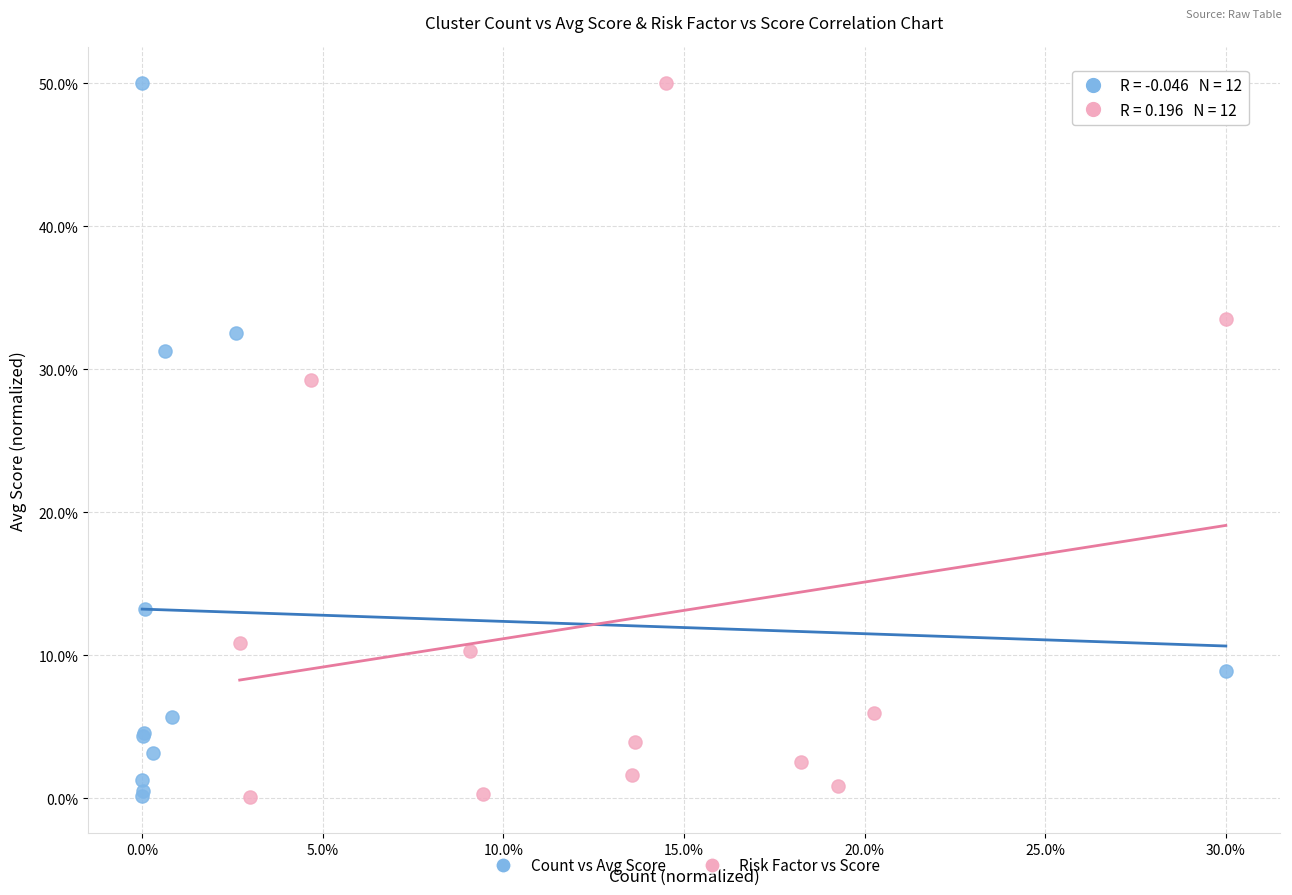

What are all the series names shown in the legend?

Count vs Avg Score, Risk Factor vs Score